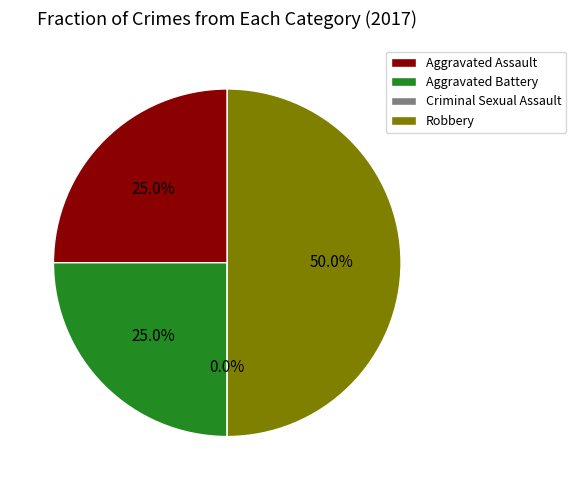

To the nearest percent, what is the difference between the largest and smallest slice percentages?

50%